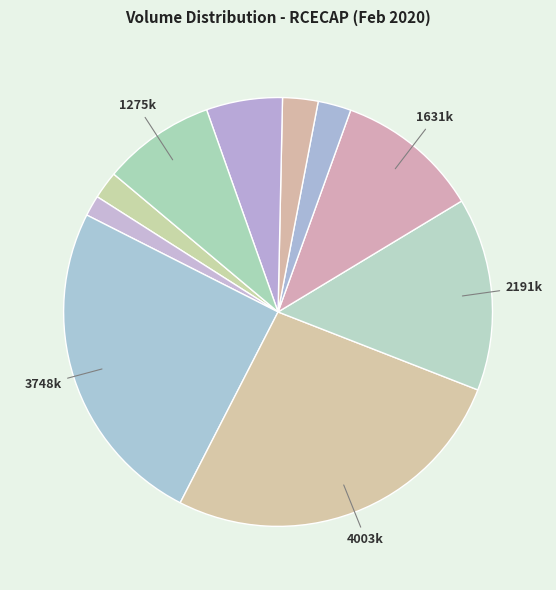

Count the number of slices in the pie.

10